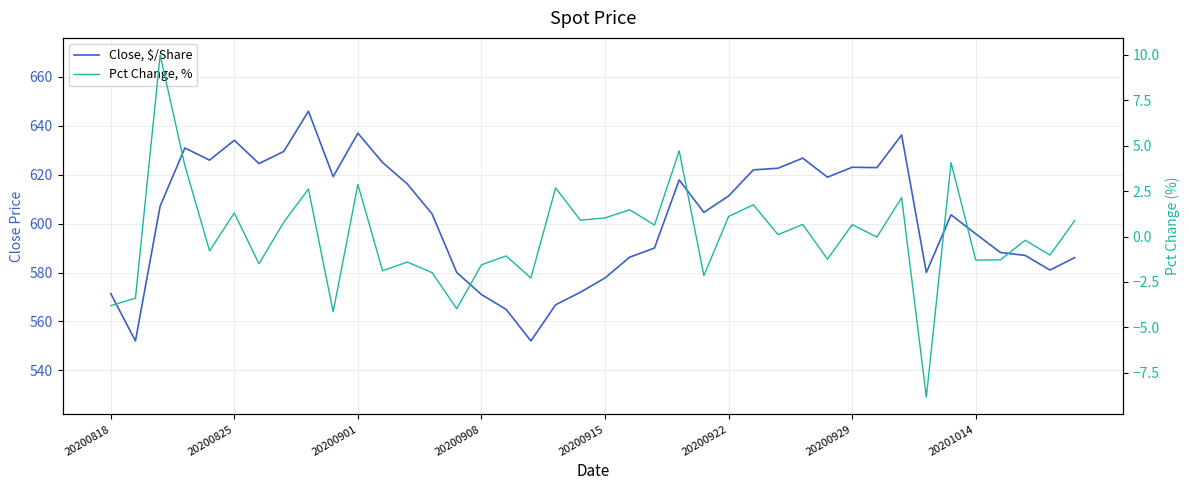

What is the greatest value displayed?

646.0